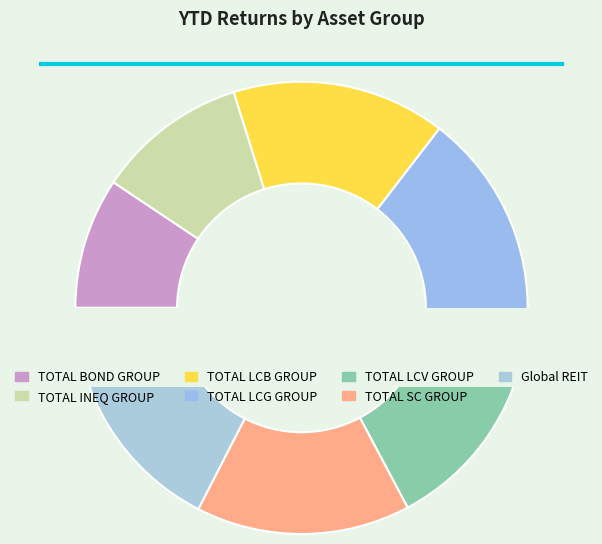

The TOTAL LCG GROUP slice represents 7% of the pie. True or false?

False